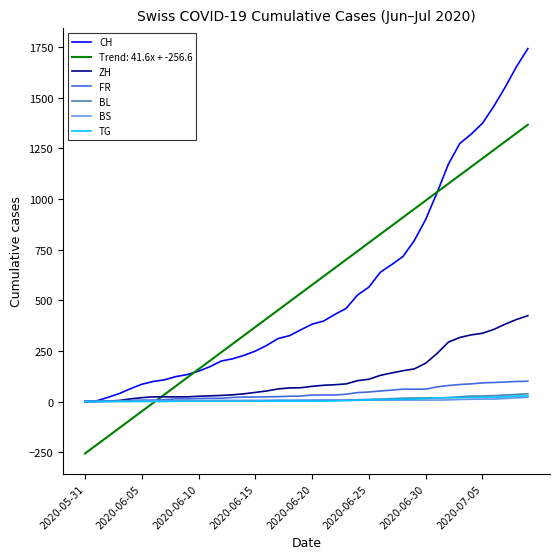

What is the maximum value shown in the chart?

1743.0